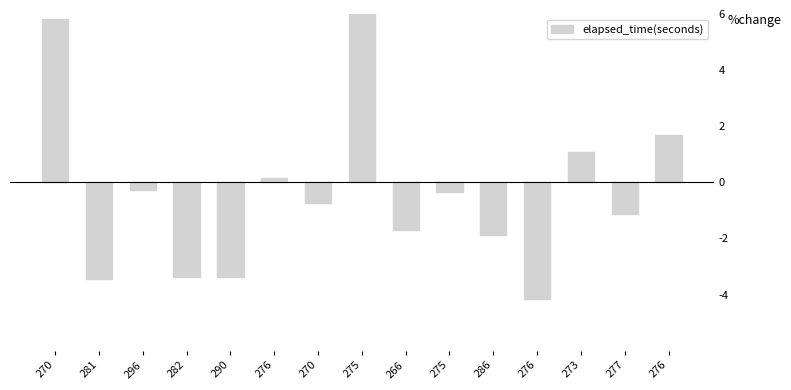

Rank the categories by value from lowest to highest.

276, 281, 282, 290, 286, 266, 277, 270, 275, 296, 276, 273, 276, 270, 275